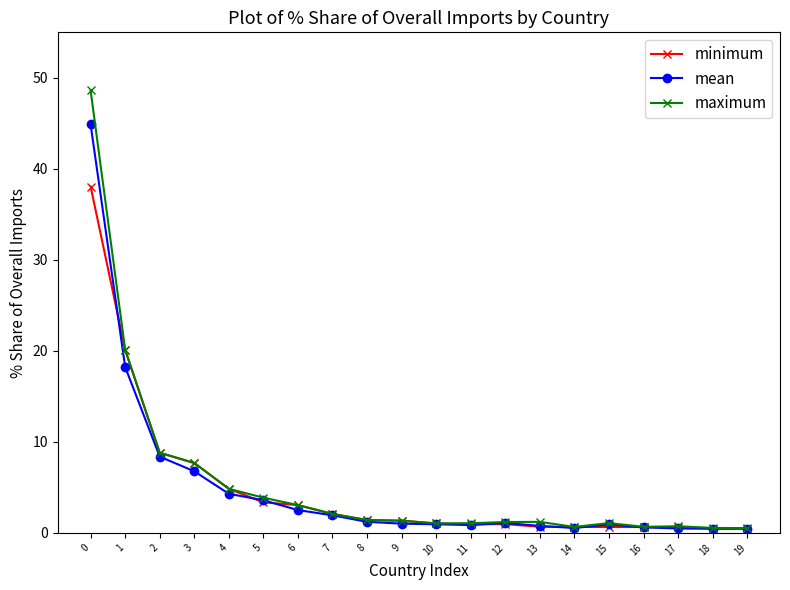

Which series has the largest total across all categories?

maximum